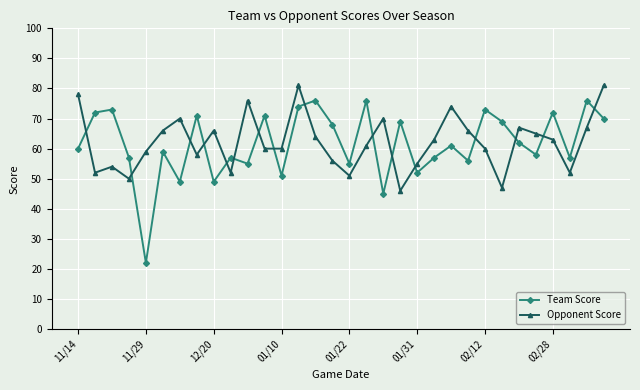

Which series has the widest spread of values?

Team Score